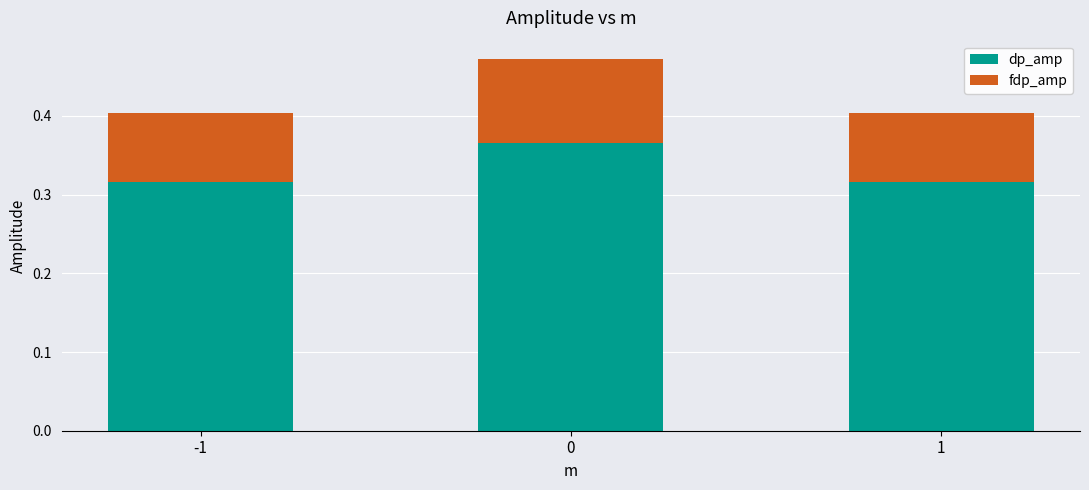

How many dp_amp values are between 0 and 1?

3